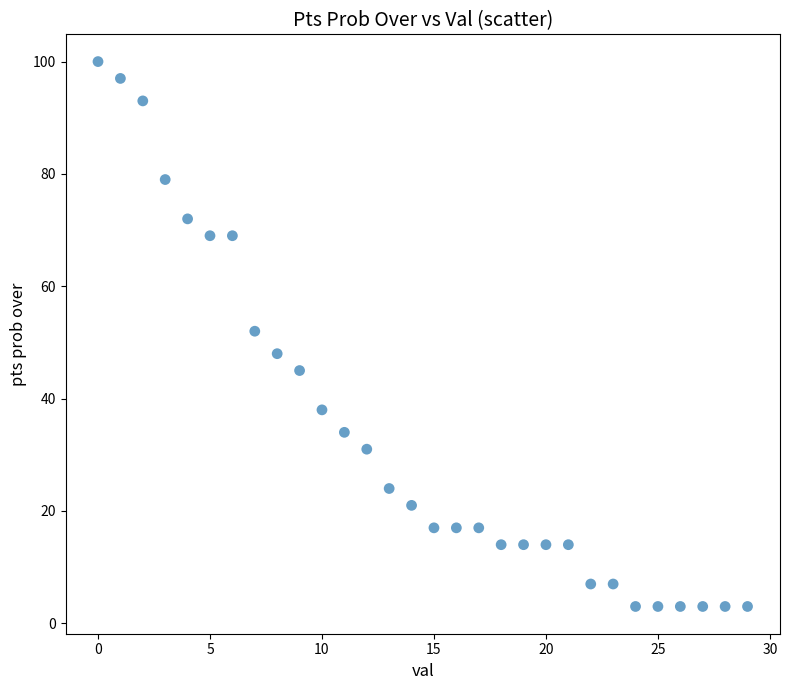

What is the range of Y values (max minus min)?

97